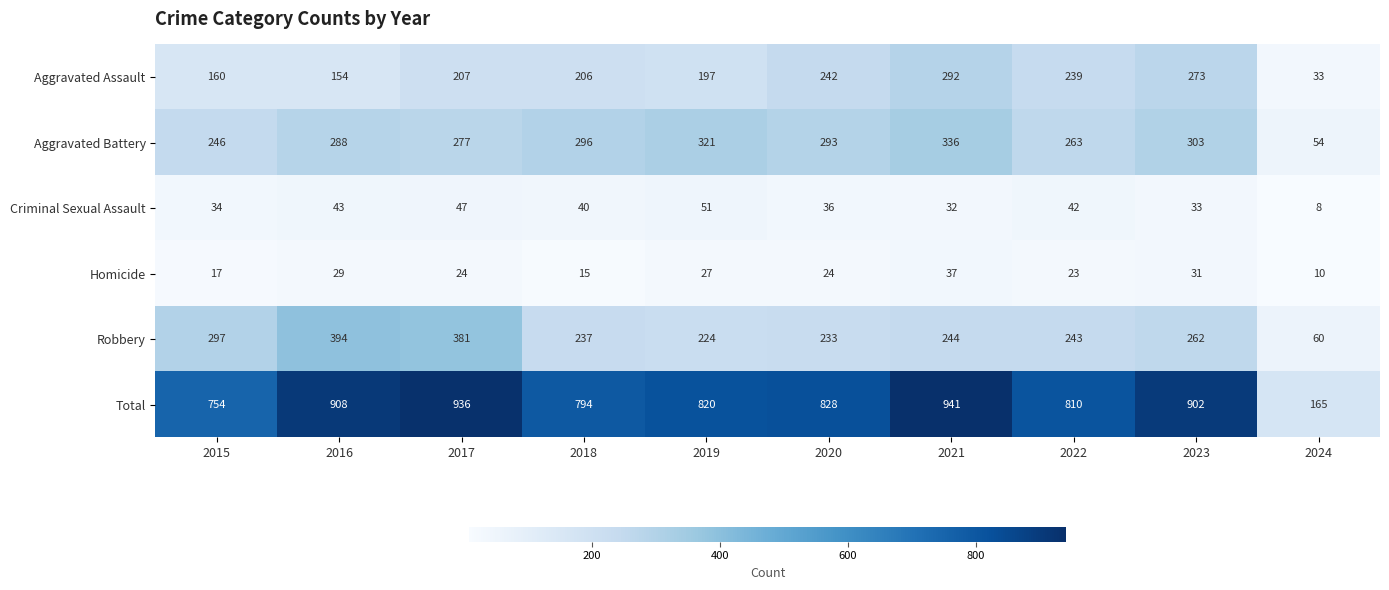

What is the minimum value shown in the chart?

8